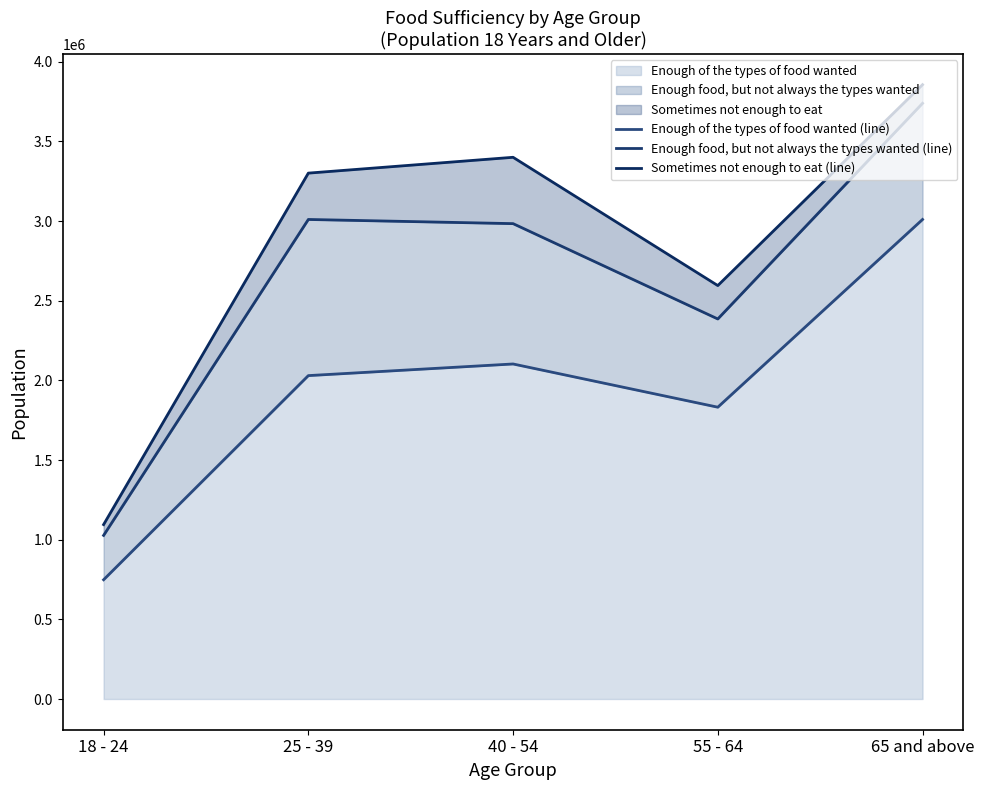

Which series has the largest total across all categories?

Sometimes not enough to eat (line)